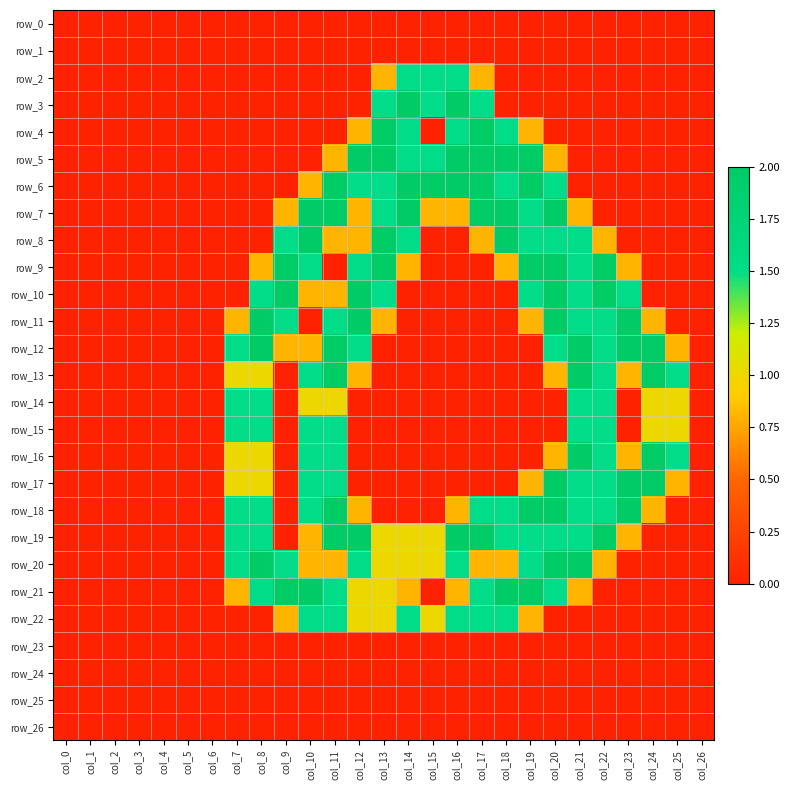

List the series in order of their peak value, highest first.

row_3, row_4, row_5, row_6, row_7, row_8, row_9, row_10, row_11, row_12, row_13, row_16, row_17, row_18, row_19, row_20, row_21, row_2, row_14, row_15, row_22, row_0, row_1, row_23, row_24, row_25, row_26